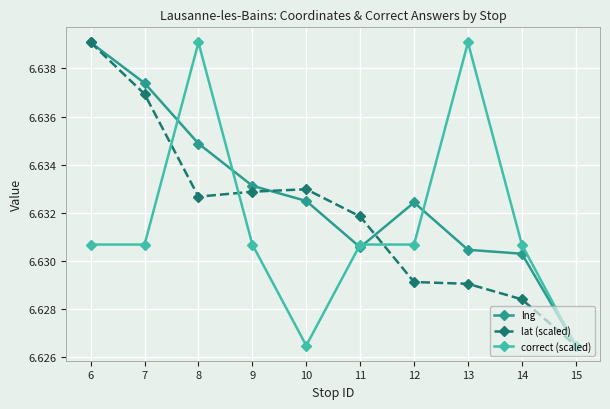

True or false: correct (scaled) has more than 0 points higher than both neighbors.

True